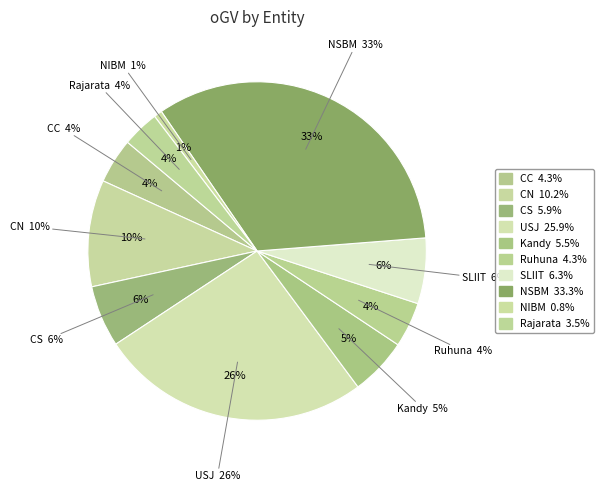

To the nearest percent, what is the combined percentage of SLIIT and Rajarata?

10%